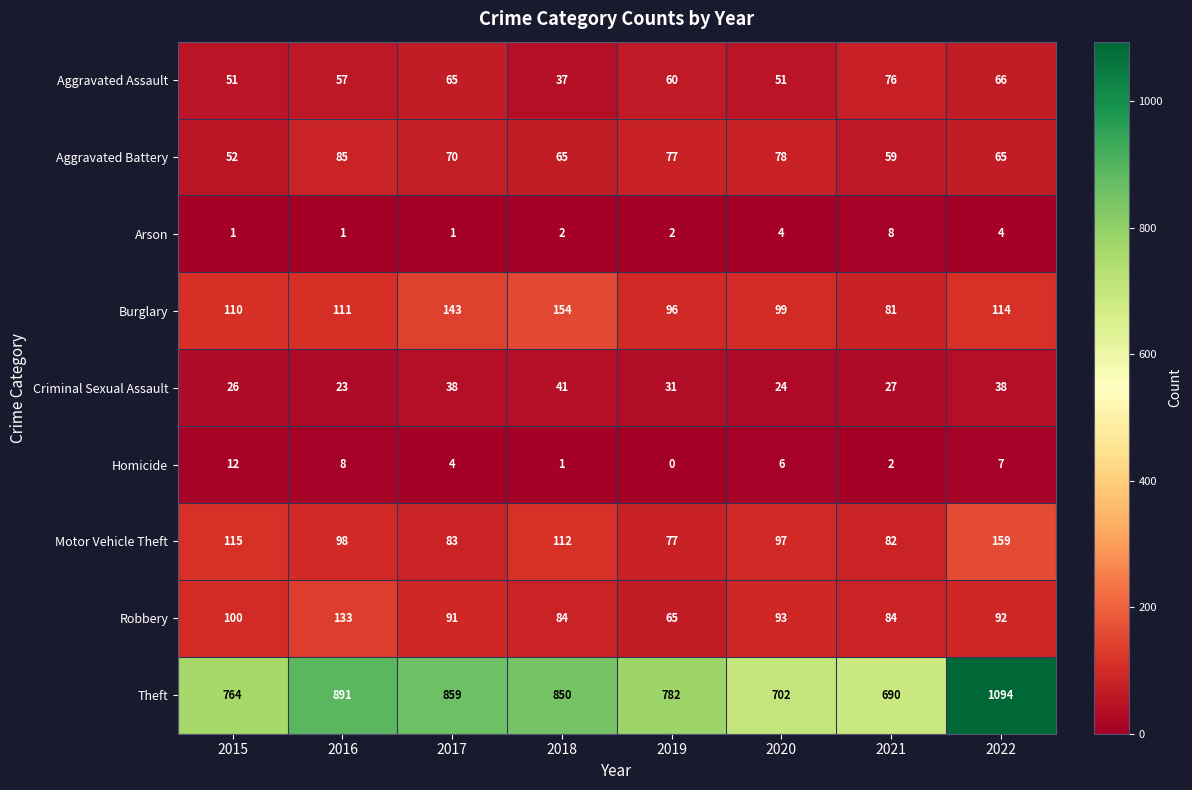

Which series has the largest range (max minus min)?

Theft